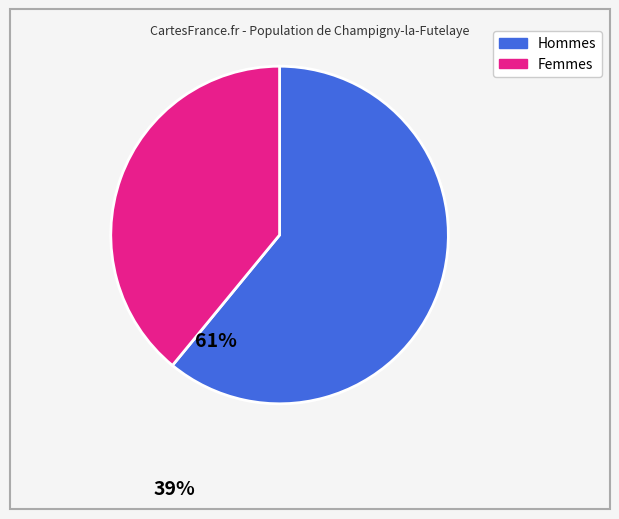

Is there any slice that represents more than half of the pie?

Yes